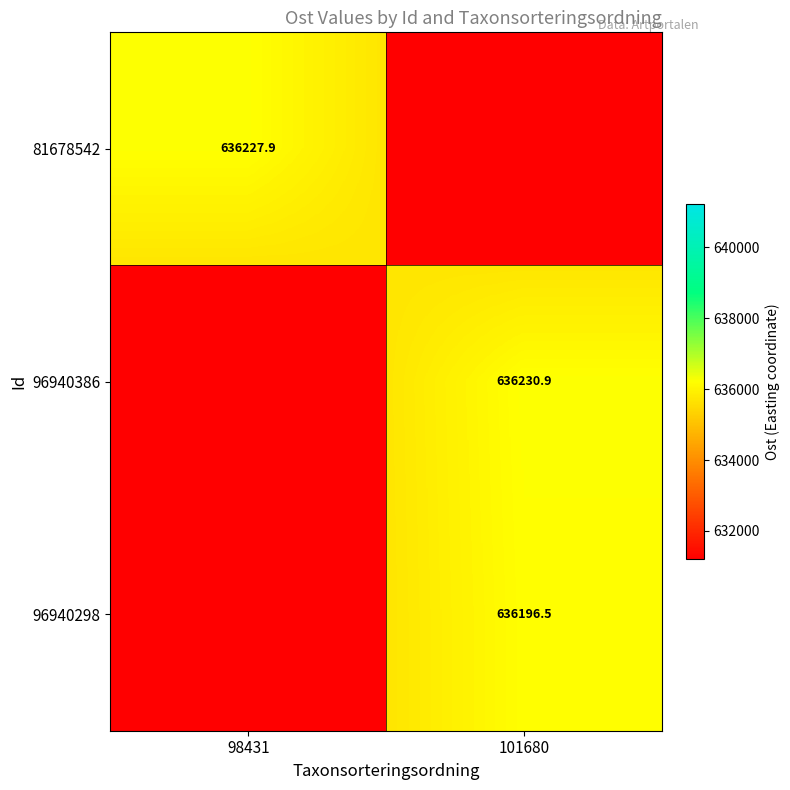

What is the maximum value for 96940386?

636230.9